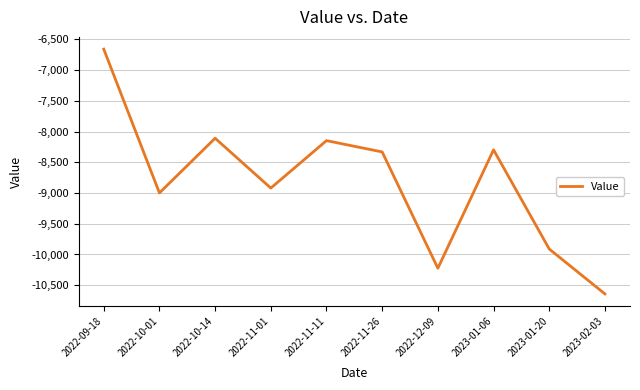

What is the difference between the values at 2022-09-18 and 2023-01-20?

3251.4